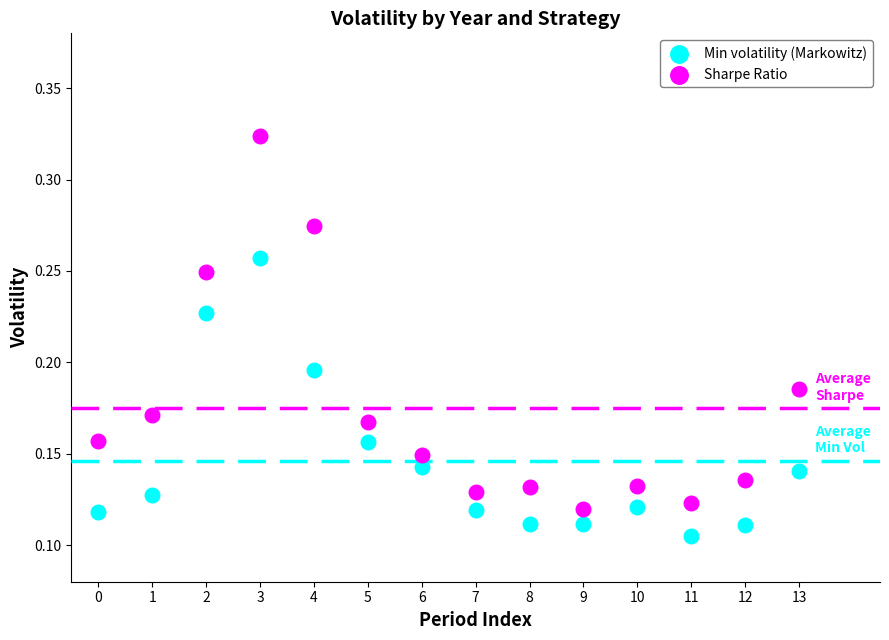

Which series has the widest spread of Y values?

Sharpe Ratio